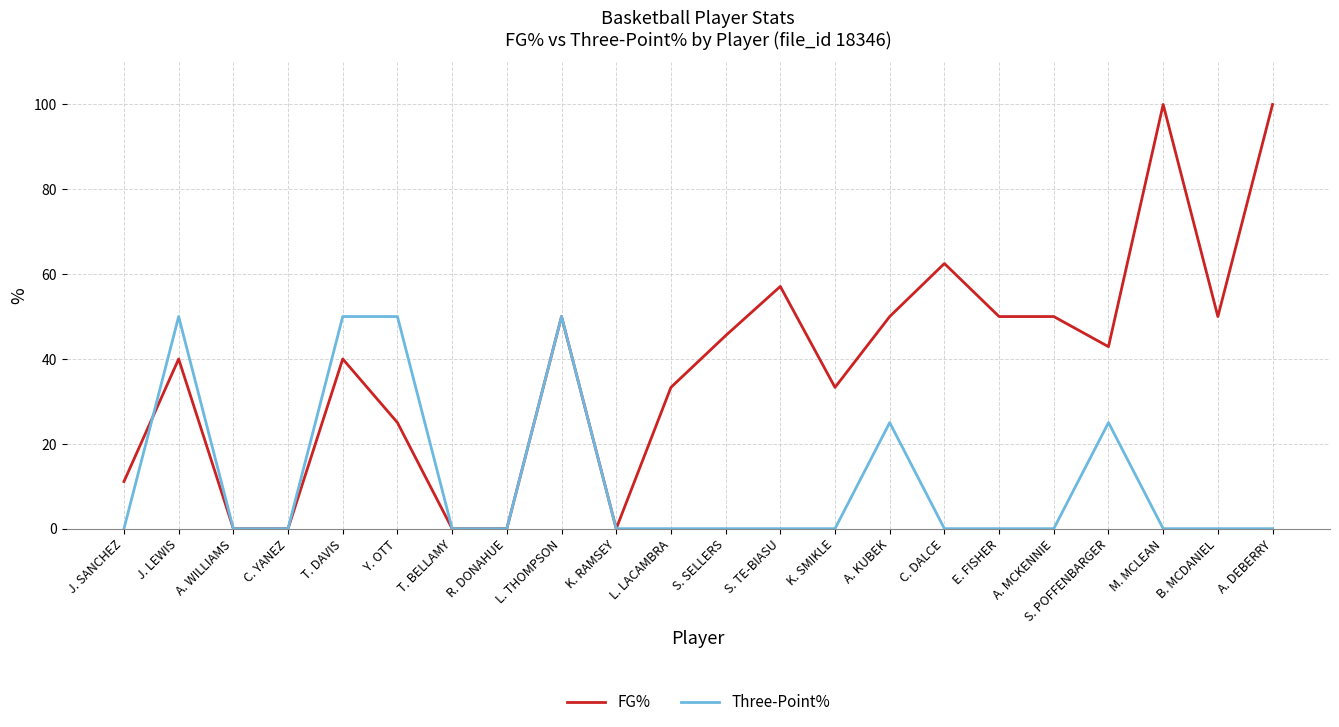

True or false: FG% and Three-Point% cross at least once.

True